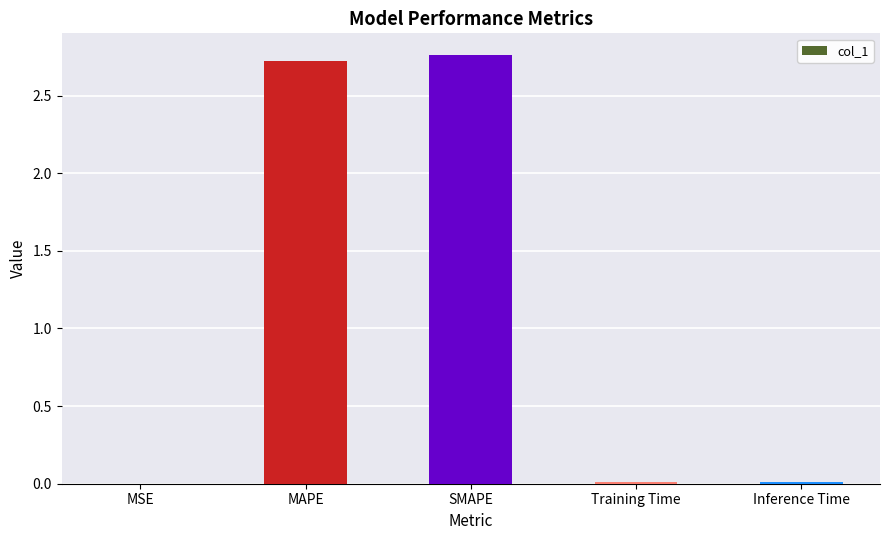

Which has a higher value, MAPE or MSE?

MAPE